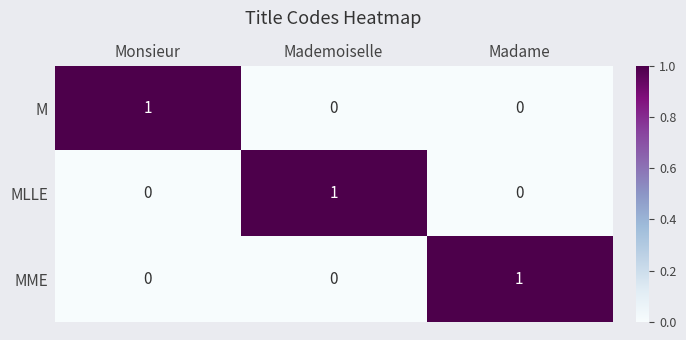

True or false: MME has a value of 0 at Monsieur.

True